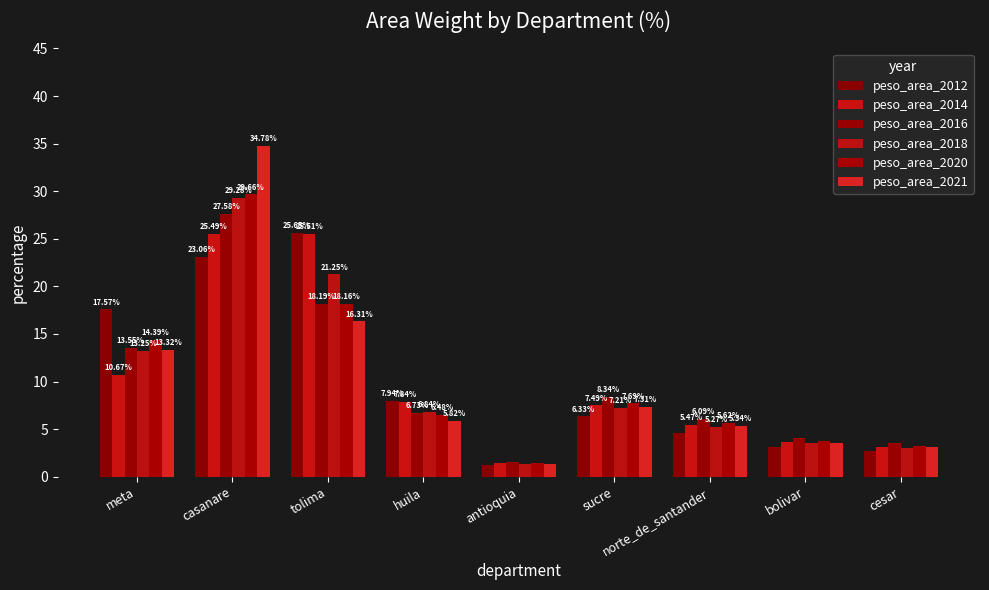

What position from the right is bolivar?

2